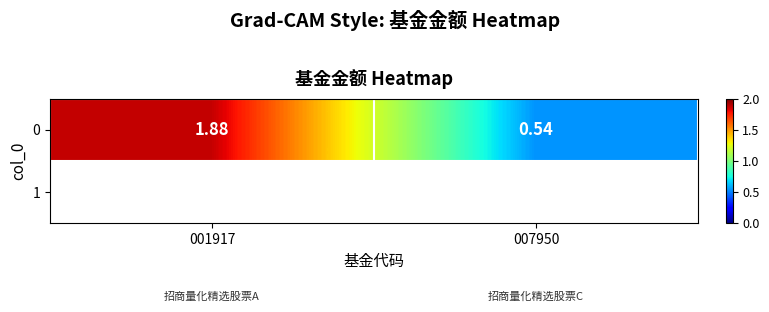

Approximately how many times larger is the value at 007950 compared to 001917?

0.3